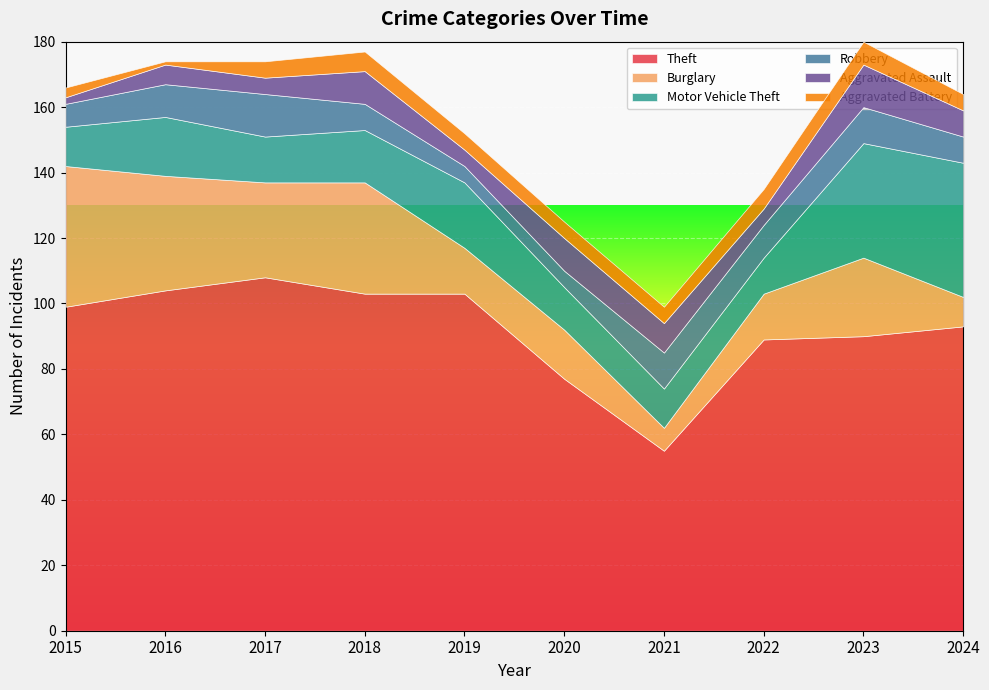

Rank the categories by Motor Vehicle Theft value from highest to lowest.

2024, 2023, 2019, 2016, 2018, 2017, 2020, 2015, 2021, 2022